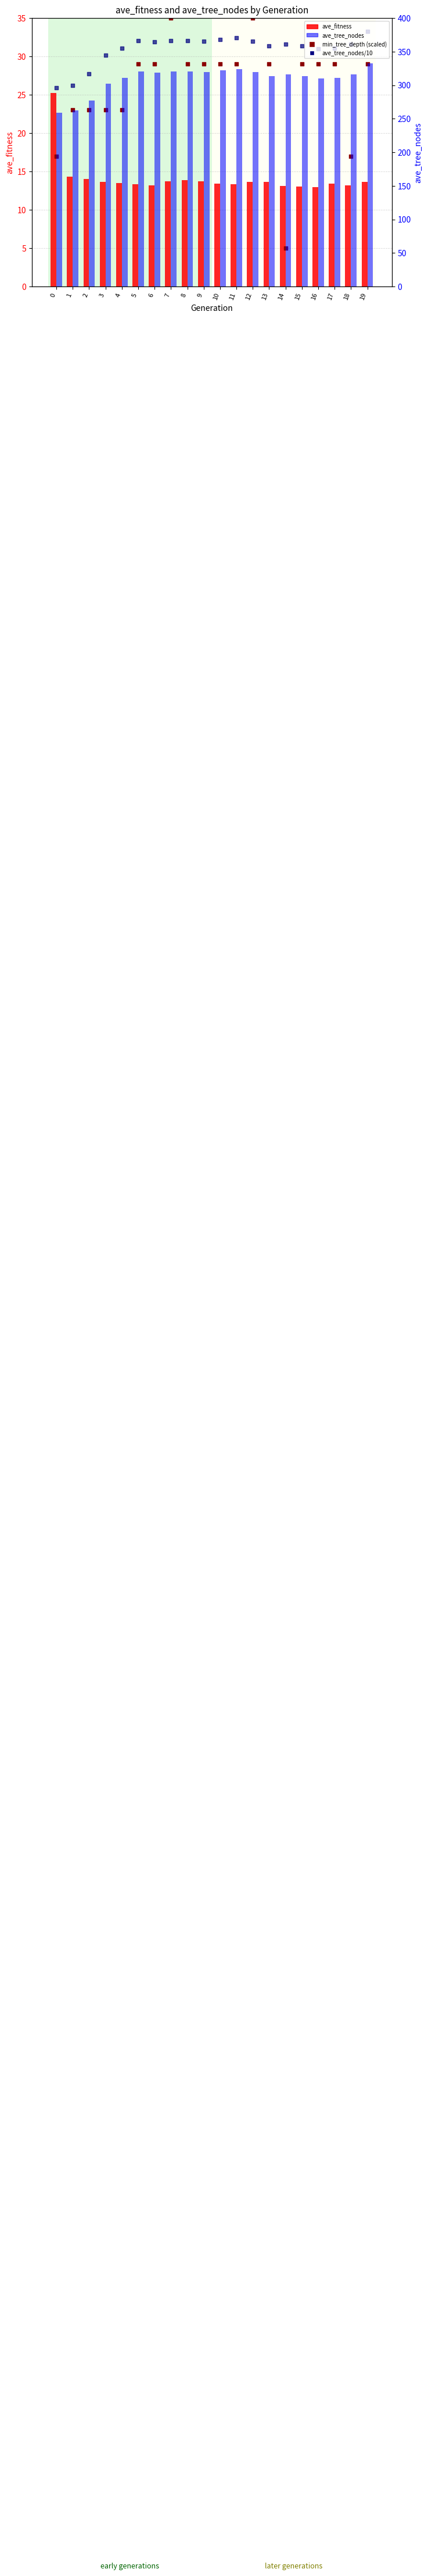

What are all the series names shown in the legend?

ave_fitness, min_tree_depth (scaled), ave_tree_nodes/10, ave_tree_nodes